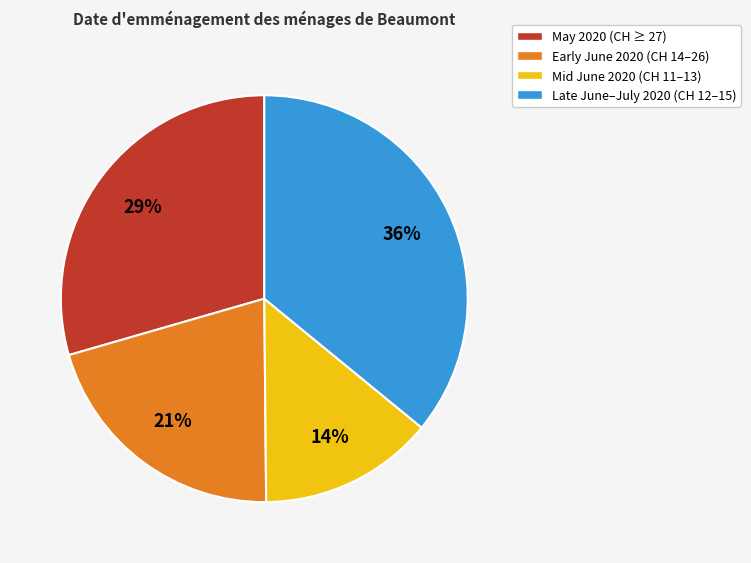

Does any single category account for the majority?

No